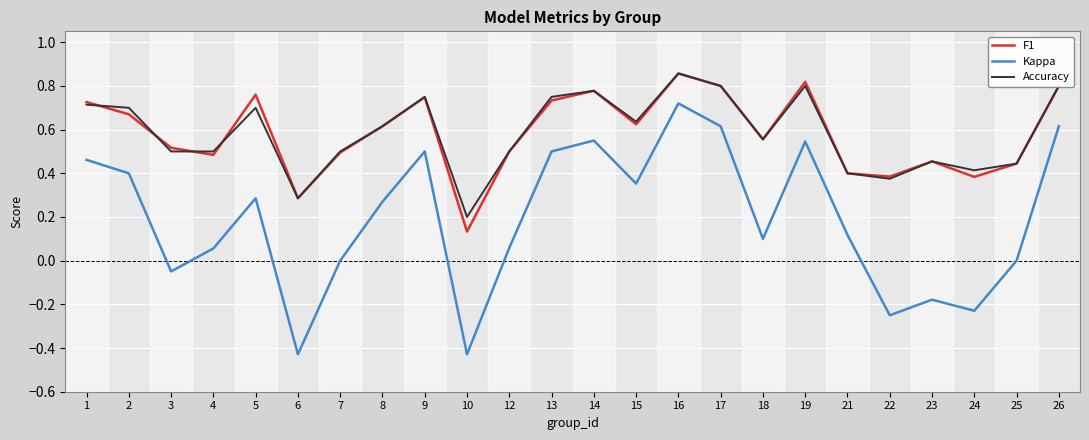

What is the sum of the F1 values at 8 and 23?

1.1